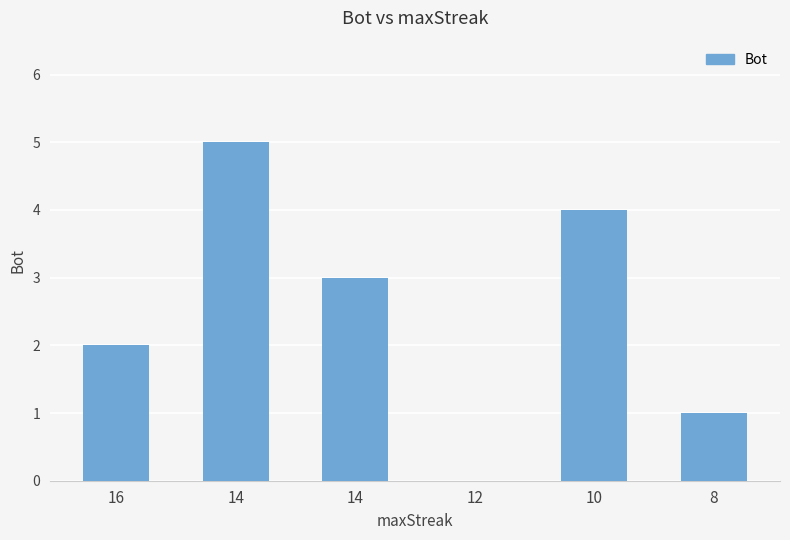

Rank the categories by value from highest to lowest.

14, 10, 14, 16, 8, 12